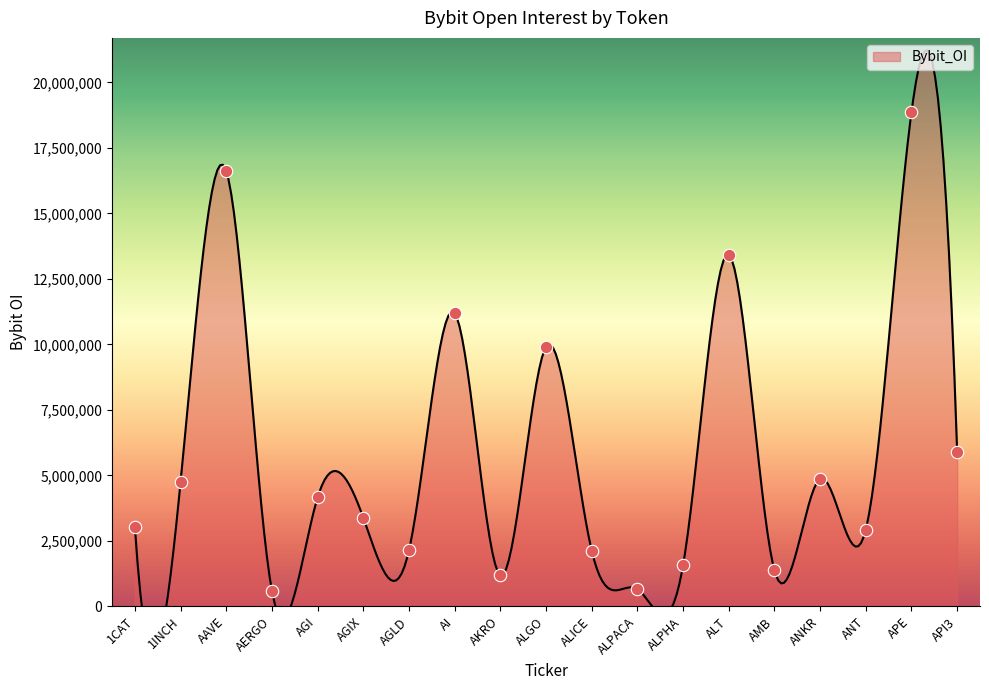

What is the change in value from ALICE to APE?

+16738298